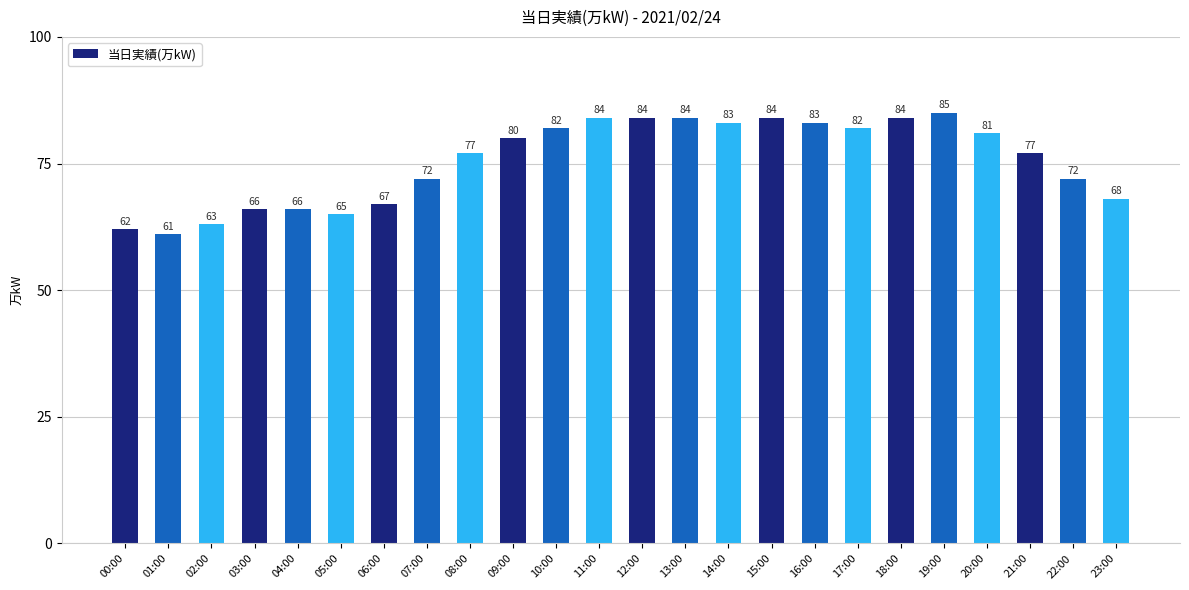

The chart shows a value of 39 at 01:00. True or false?

False